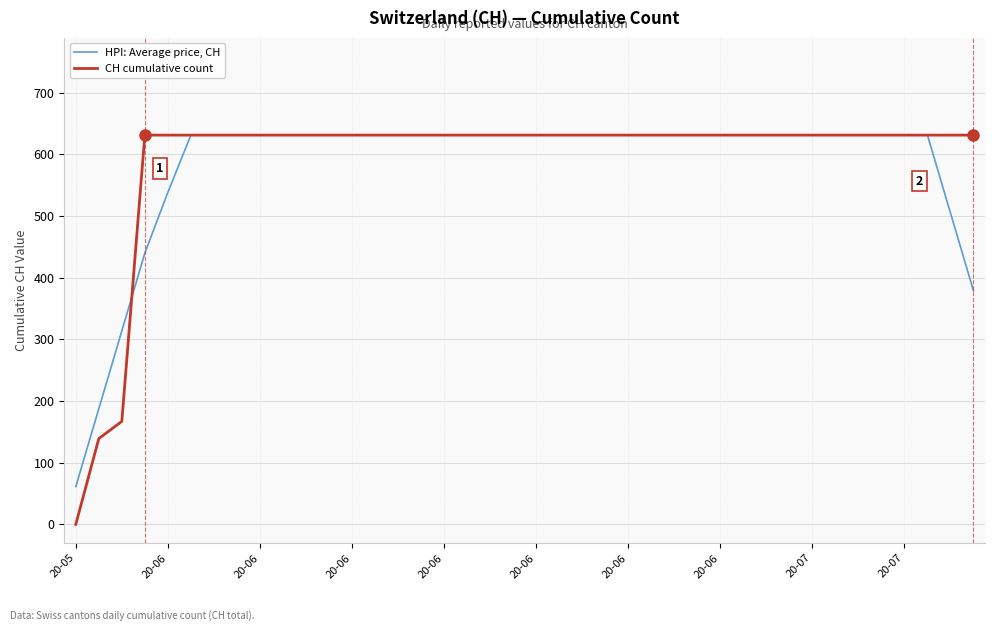

How many lines are shown in the chart?

2